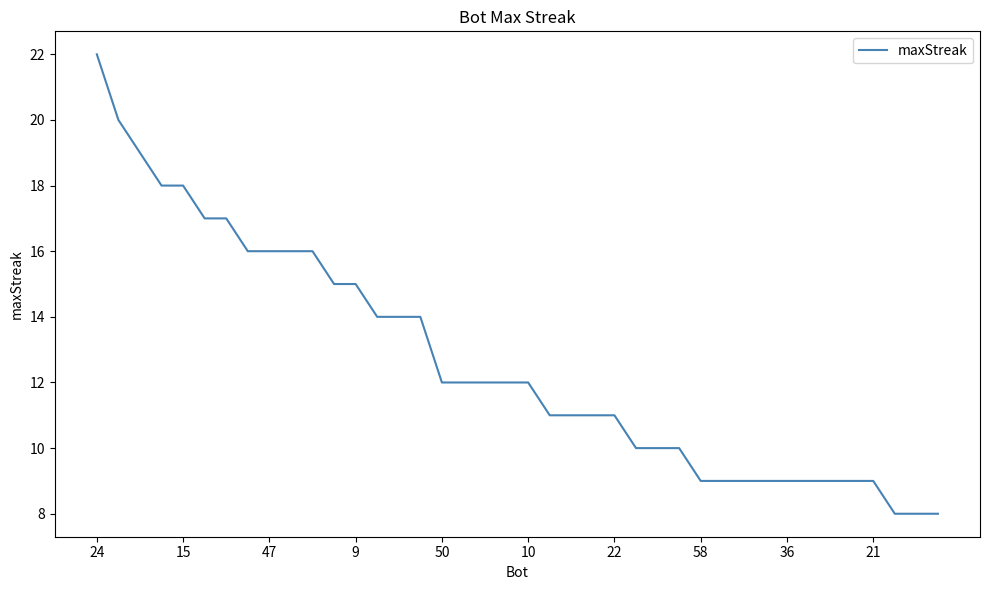

Reading right to left, extract all data points from this chart.

8	8	8	9	9	9	9	9	9	9	9	9	10	10	10	11	11	11	11	12	12	12	12	12	14	14	14	15	15	16	16	16	16	17	17	18	18	19	20	22